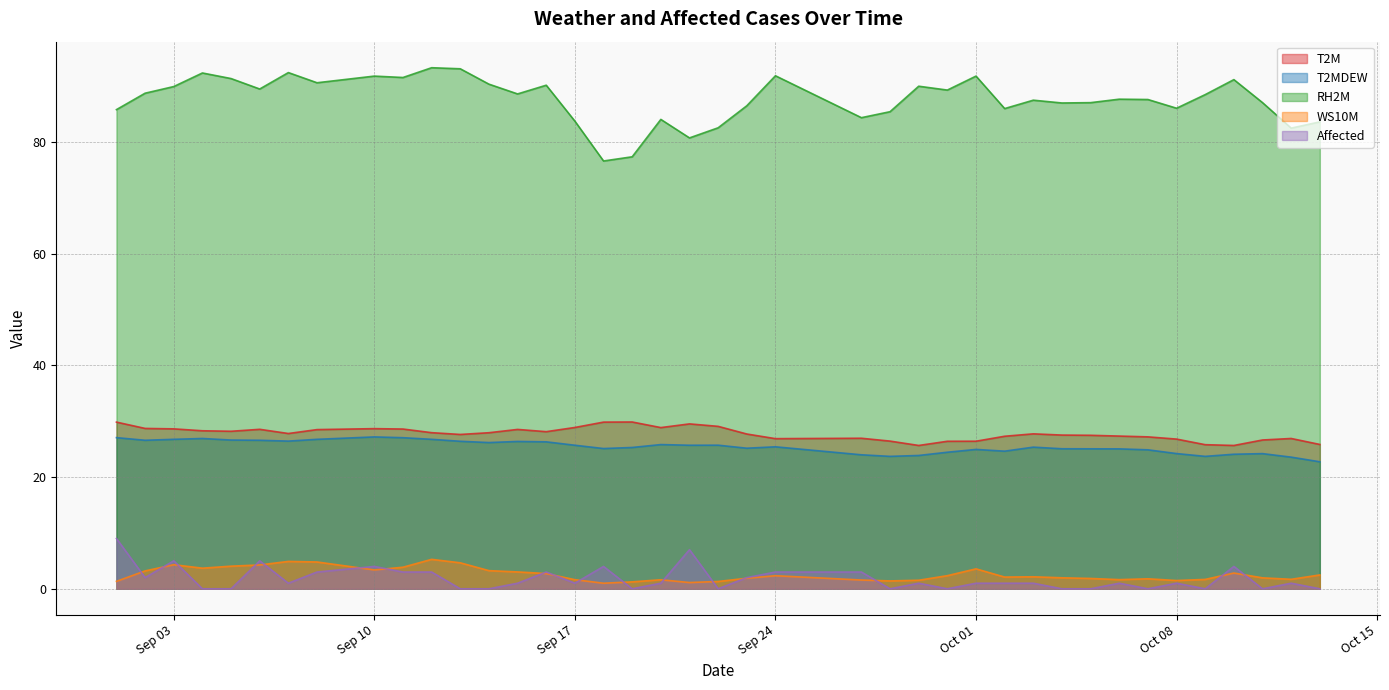

At which label is RH2M closest to 84?

2019/09/20